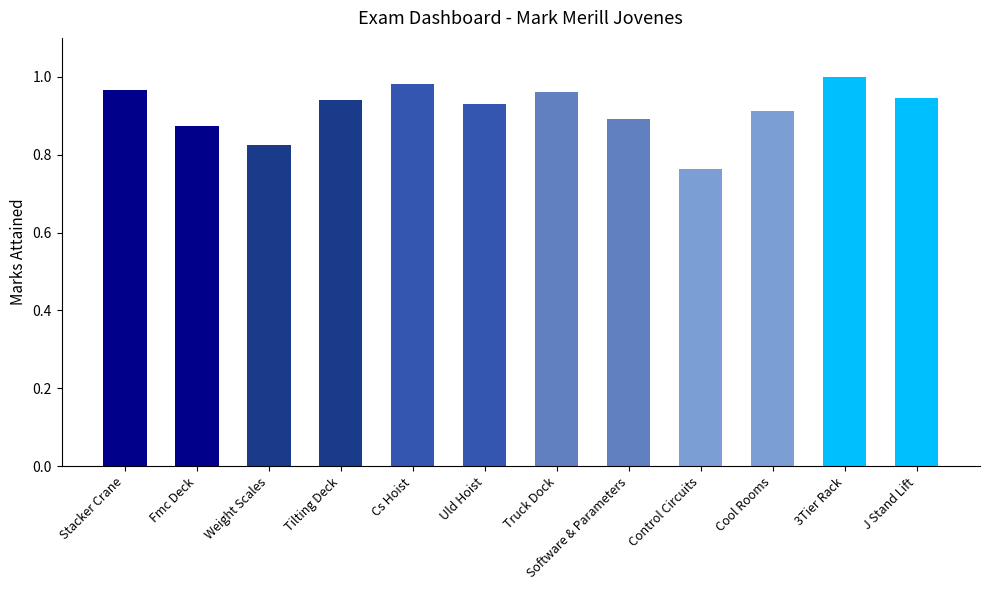

Which label corresponds to the smallest value in the chart?

Control Circuits